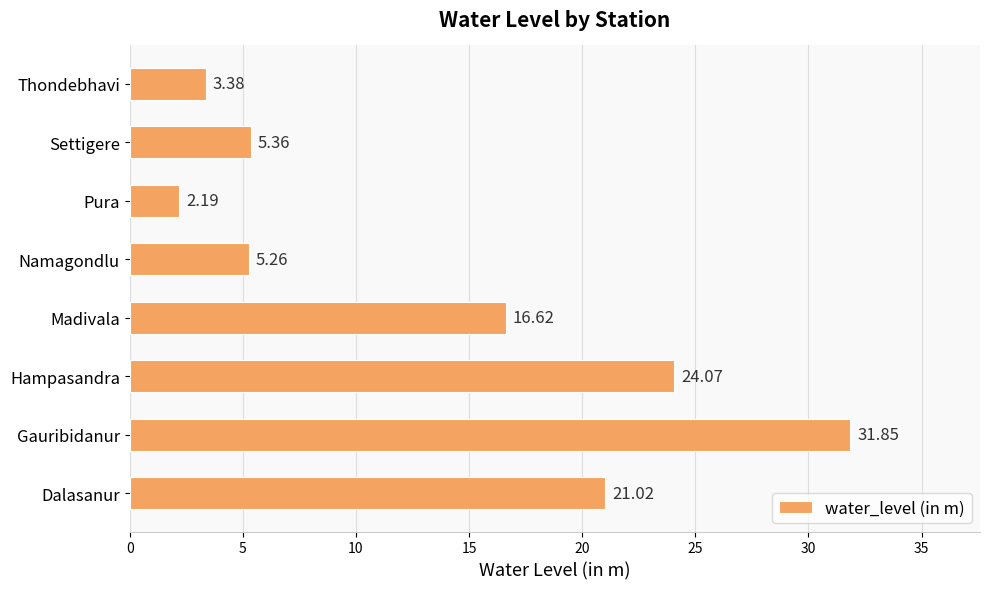

What is the change in value from Dalasanur to Madivala?

-4.4